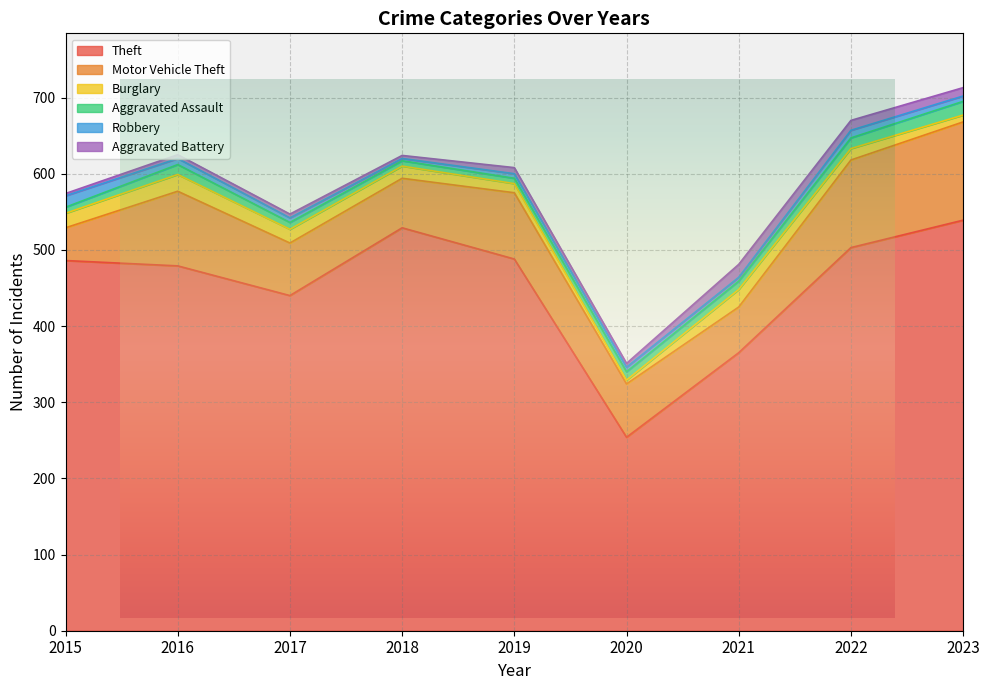

At which label is Theft closest to 396?

2021